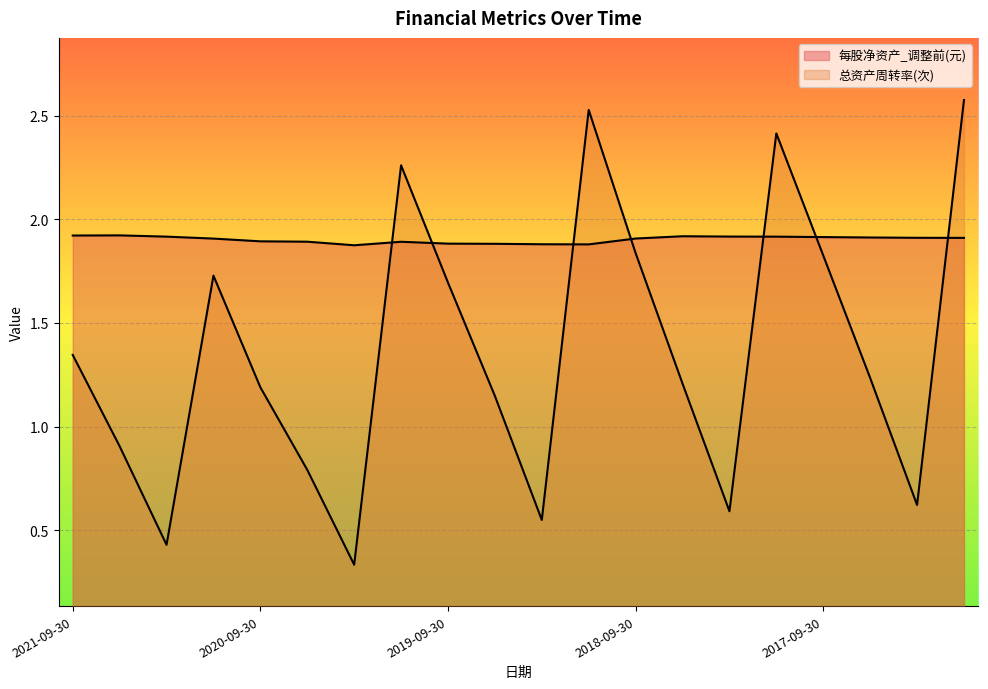

List the series in order of their peak value, highest first.

总资产周转率(次), 每股净资产_调整前(元)